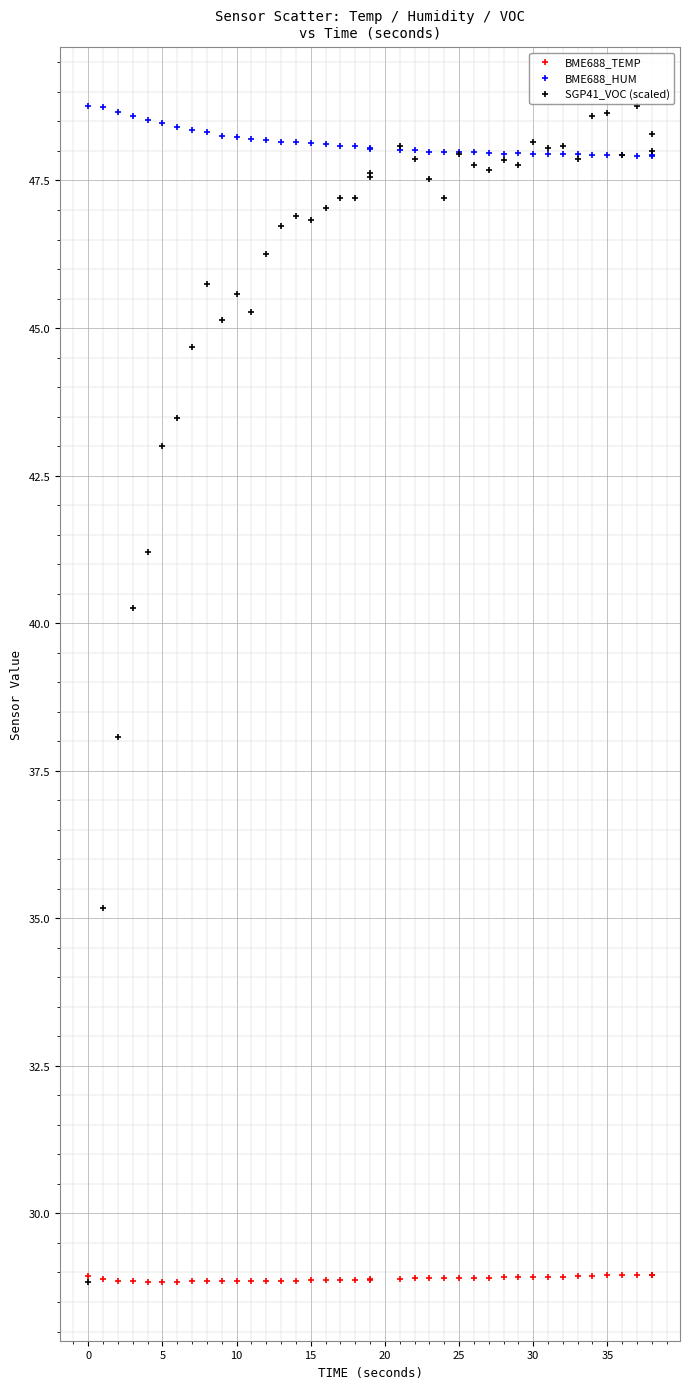

What are all the series names shown in the legend?

BME688_TEMP, BME688_HUM, SGP41_VOC (scaled)